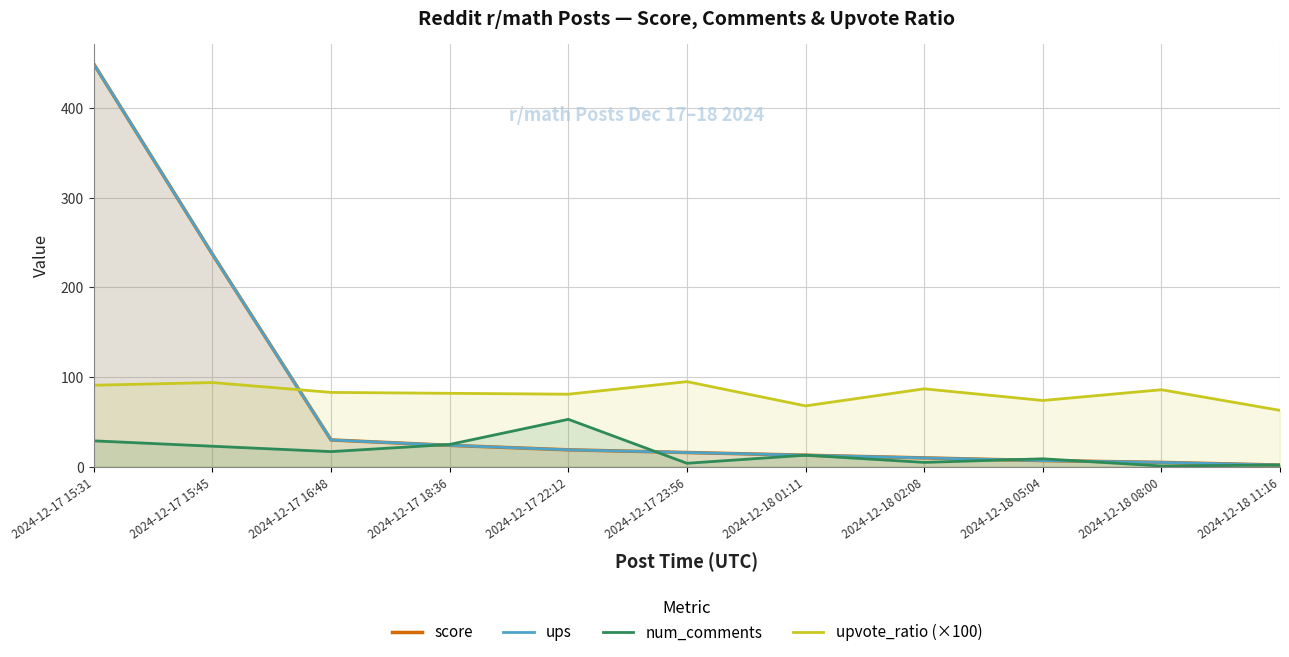

Is it true that ups equals 623 at 2024-12-17 15:31?

False